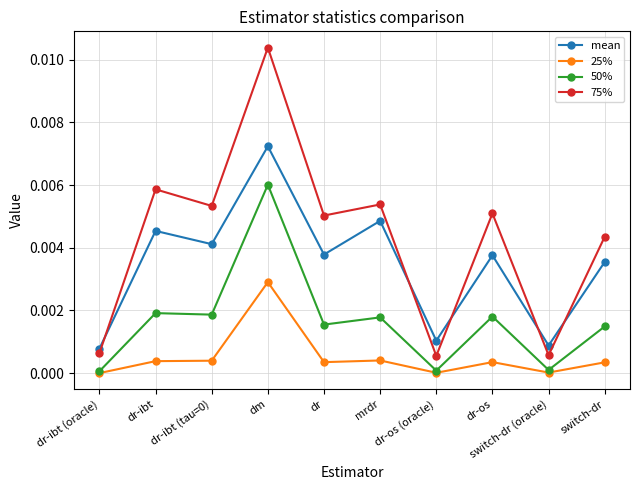

Which category has the highest value across all series?

dm